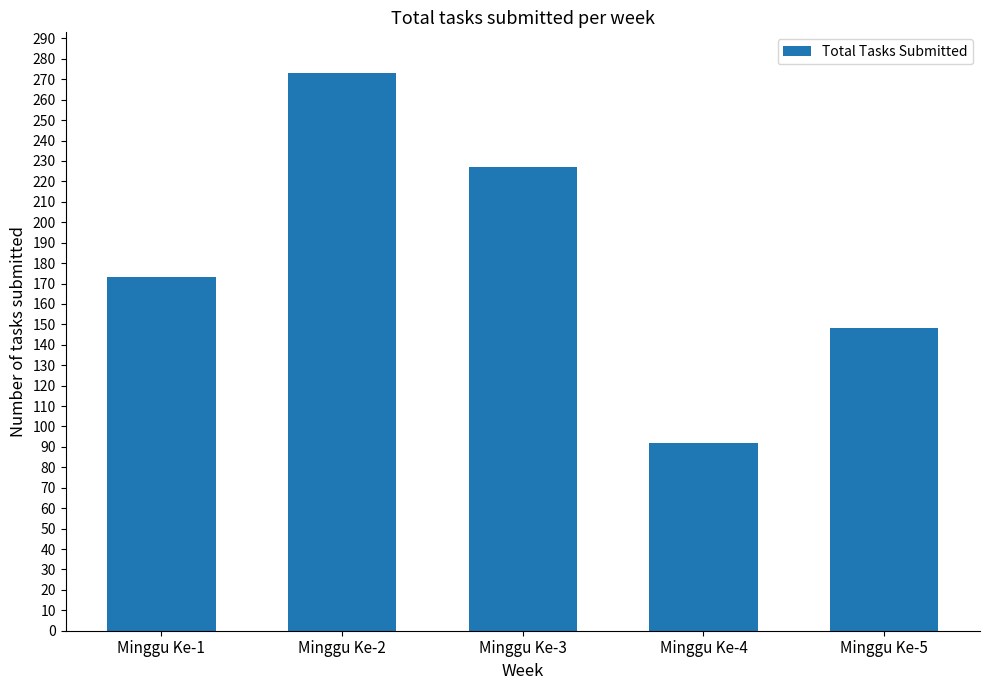

At which label is the value closest to 182?

Minggu Ke-1